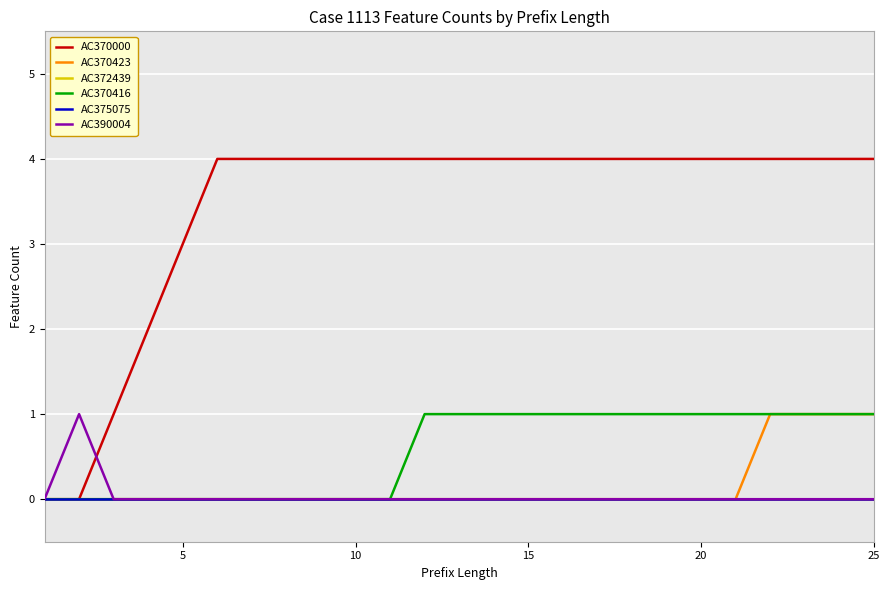

Does the chart have visible grid lines?

Yes